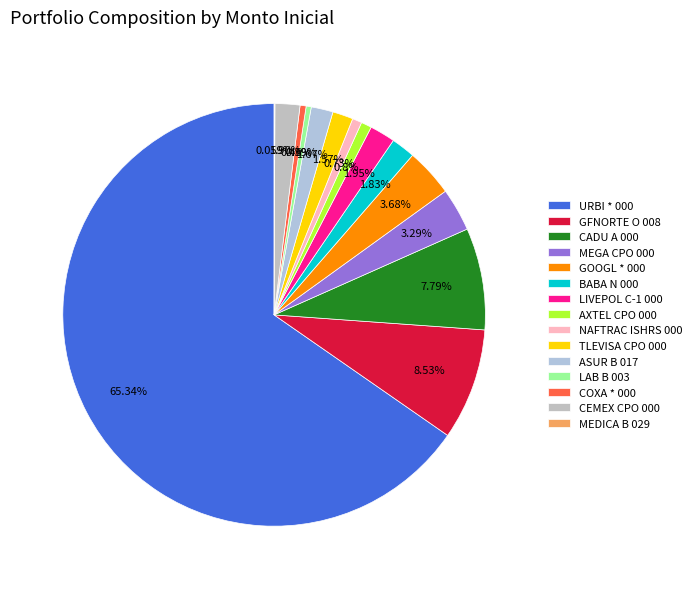

Is the sum of BABA N 000 and MEDICA B 029 greater than half?

No